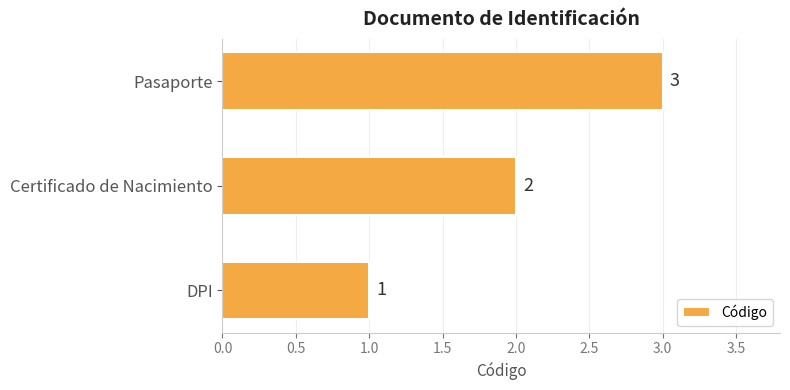

Count the values in the range 1 to 3.

3